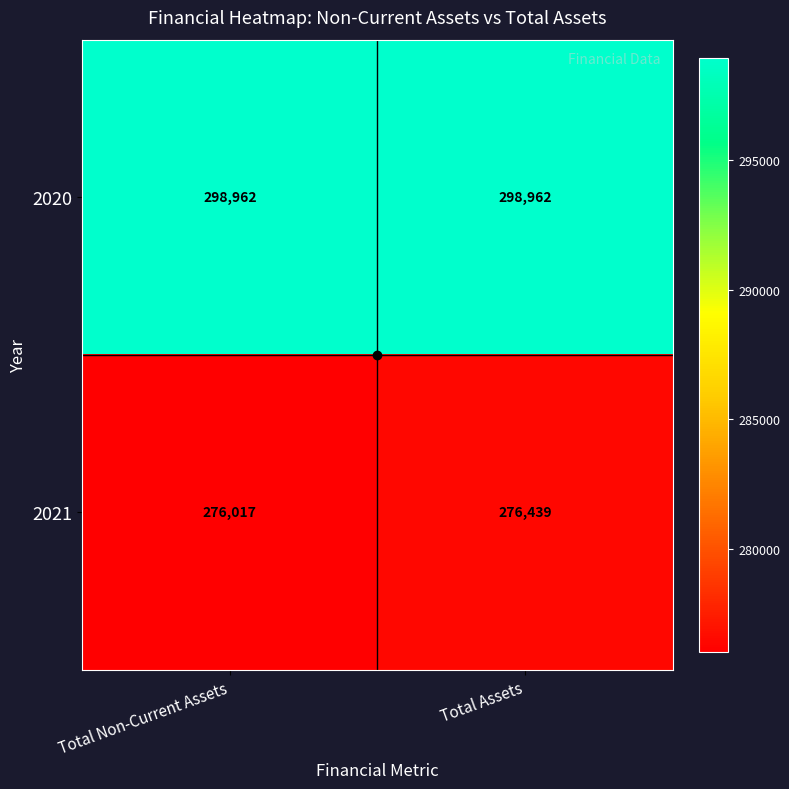

Which series has the widest spread of values?

2021